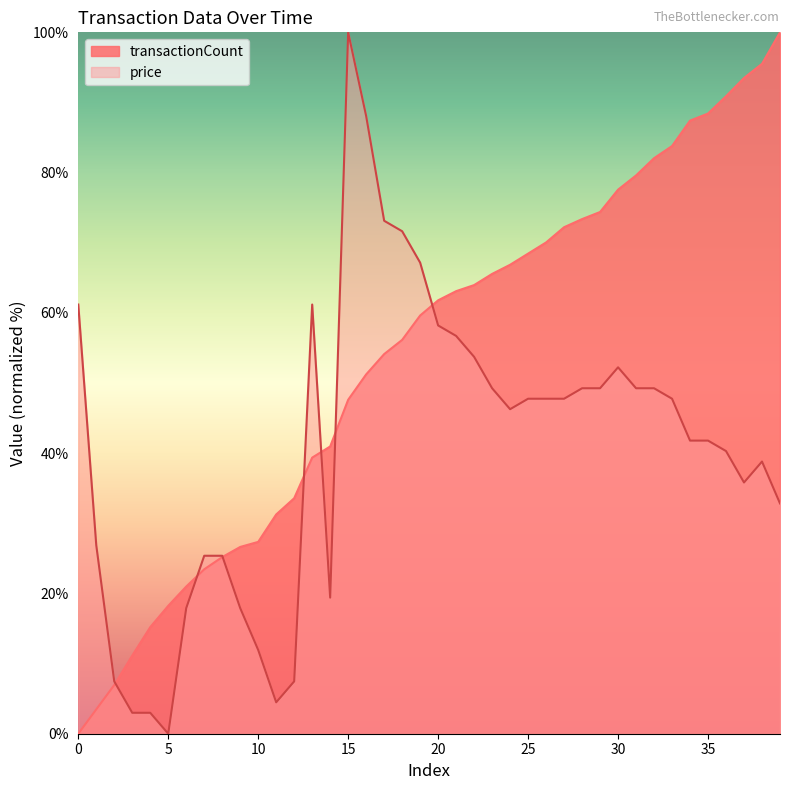

Reading right to left, list all the values displayed in this chart.

transactionCount: 100.0	95.5	93.5	90.9	88.4	87.4	83.8	82.1	79.6	77.6	74.4	73.4	72.2	70.0	68.5	66.9	65.6	64.0	63.1	61.8	59.6	56.2	54.1	51.2	47.6	41.0	39.4	33.6	31.3	27.4	26.6	25.2	23.4	21.0	18.2	15.2	11.1	6.9	3.5	0.0
price: 32.8	38.8	35.8	40.3	41.8	41.8	47.8	49.3	49.3	52.2	49.3	49.3	47.8	47.8	47.8	46.3	49.3	53.7	56.7	58.2	67.2	71.6	73.1	88.1	100.0	19.4	61.2	7.5	4.5	11.9	17.9	25.4	25.4	17.9	0.0	3.0	3.0	7.5	26.9	61.2